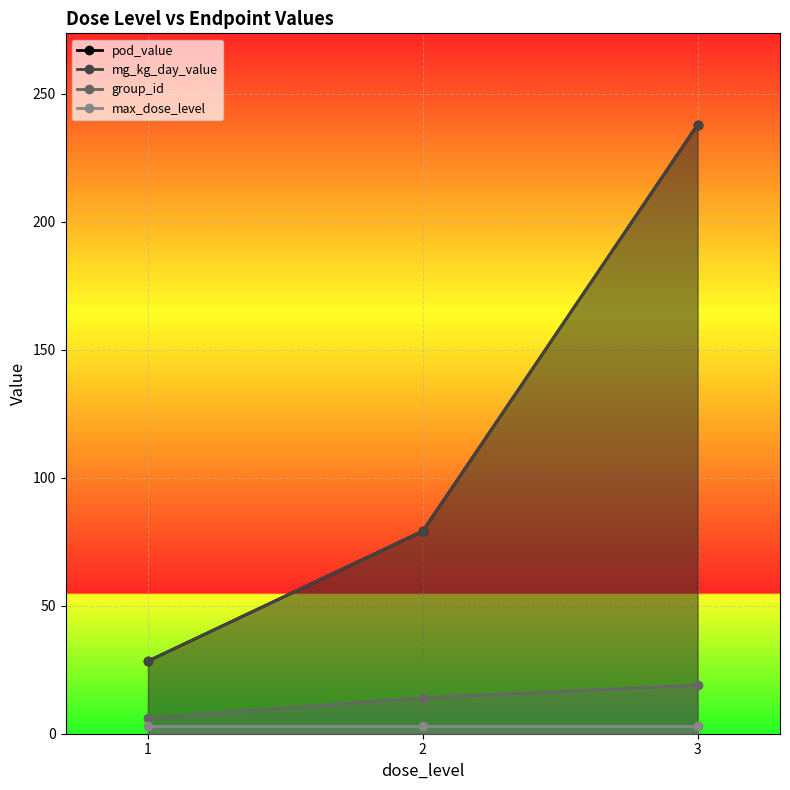

Reading left to right, transcribe all the data shown in this chart.

pod_value: 1=28.4	2=79.2	3=238.0
mg_kg_day_value: 1=28.4	2=79.2	3=238.0
group_id: 1=6.0	2=14.0	3=19.0
max_dose_level: 1=3.0	2=3.0	3=3.0